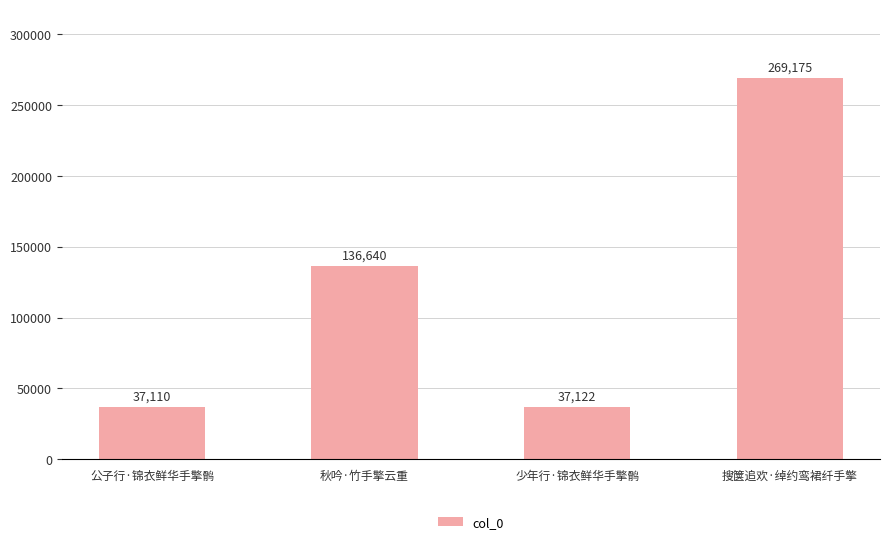

How many bars are there in total?

4